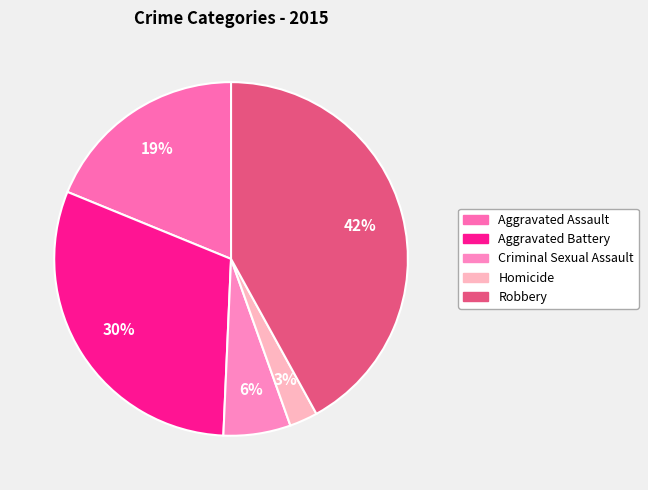

To the nearest percent, what portion does Aggravated Assault represent?

19%